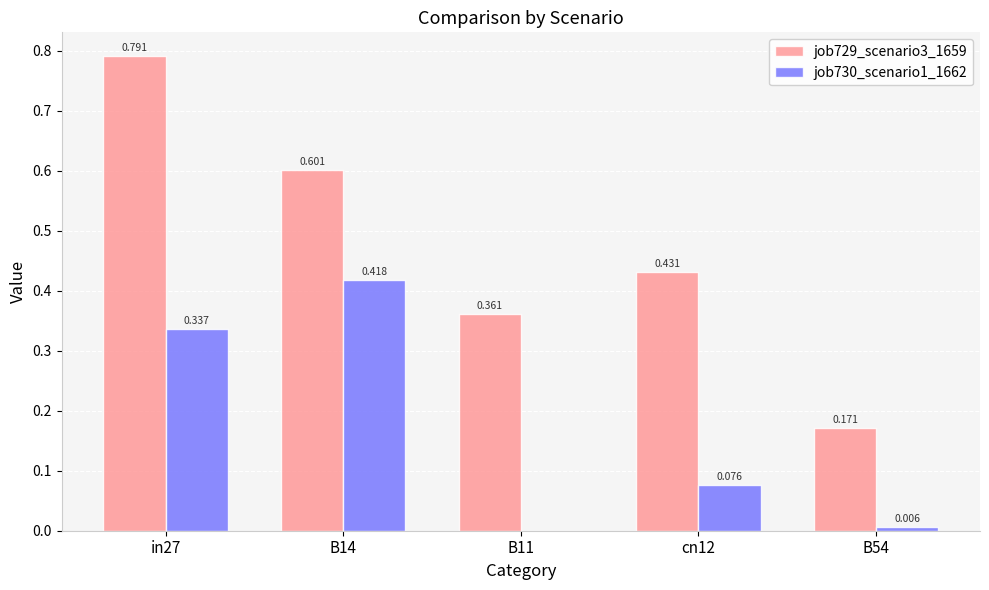

Is the value of job729_scenario3_1659 at in27 greater than the value of job730_scenario1_1662 at B54?

Yes